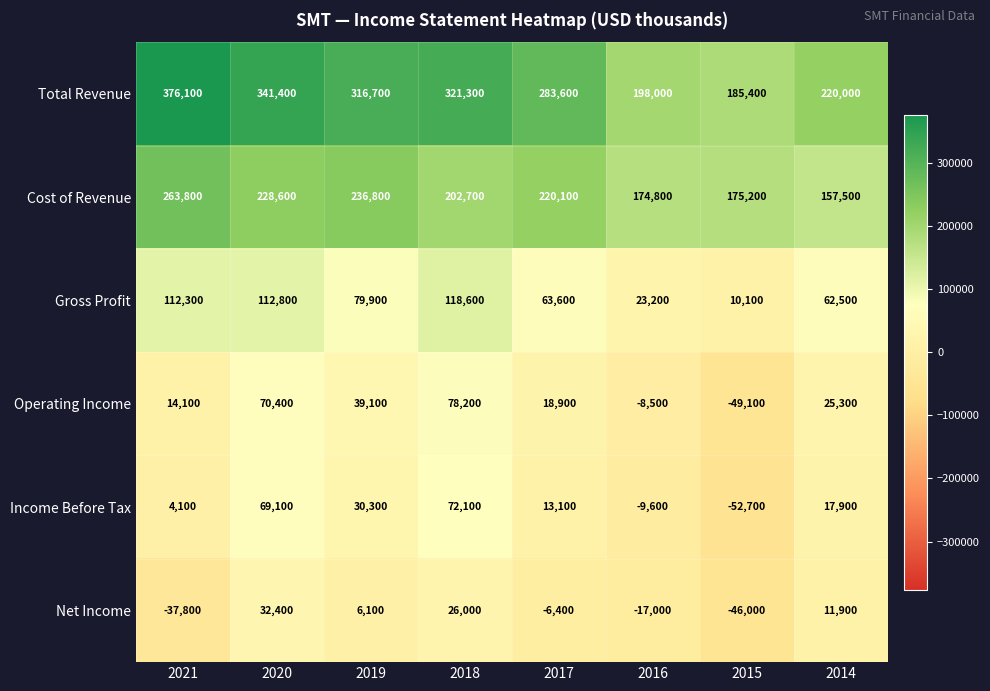

What is the total value across all series at 2016?

360900